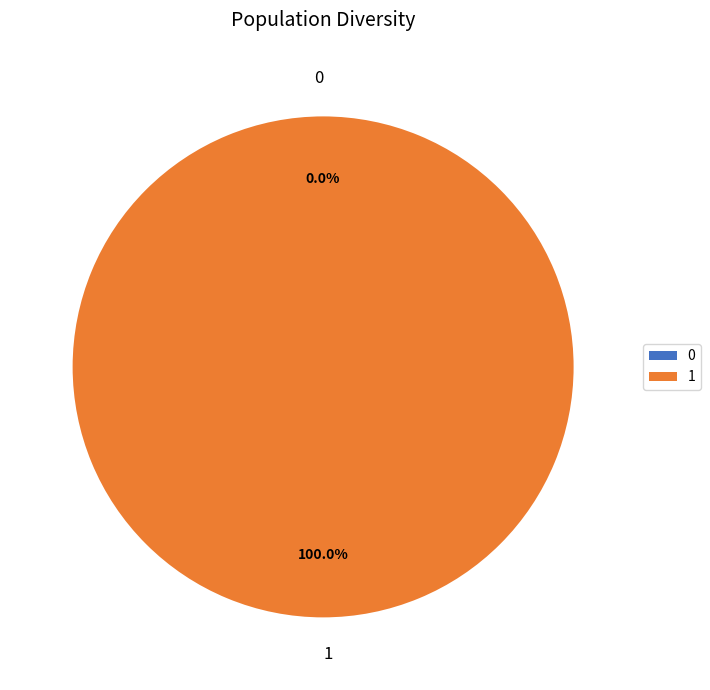

What is the largest slice in the pie chart?

1